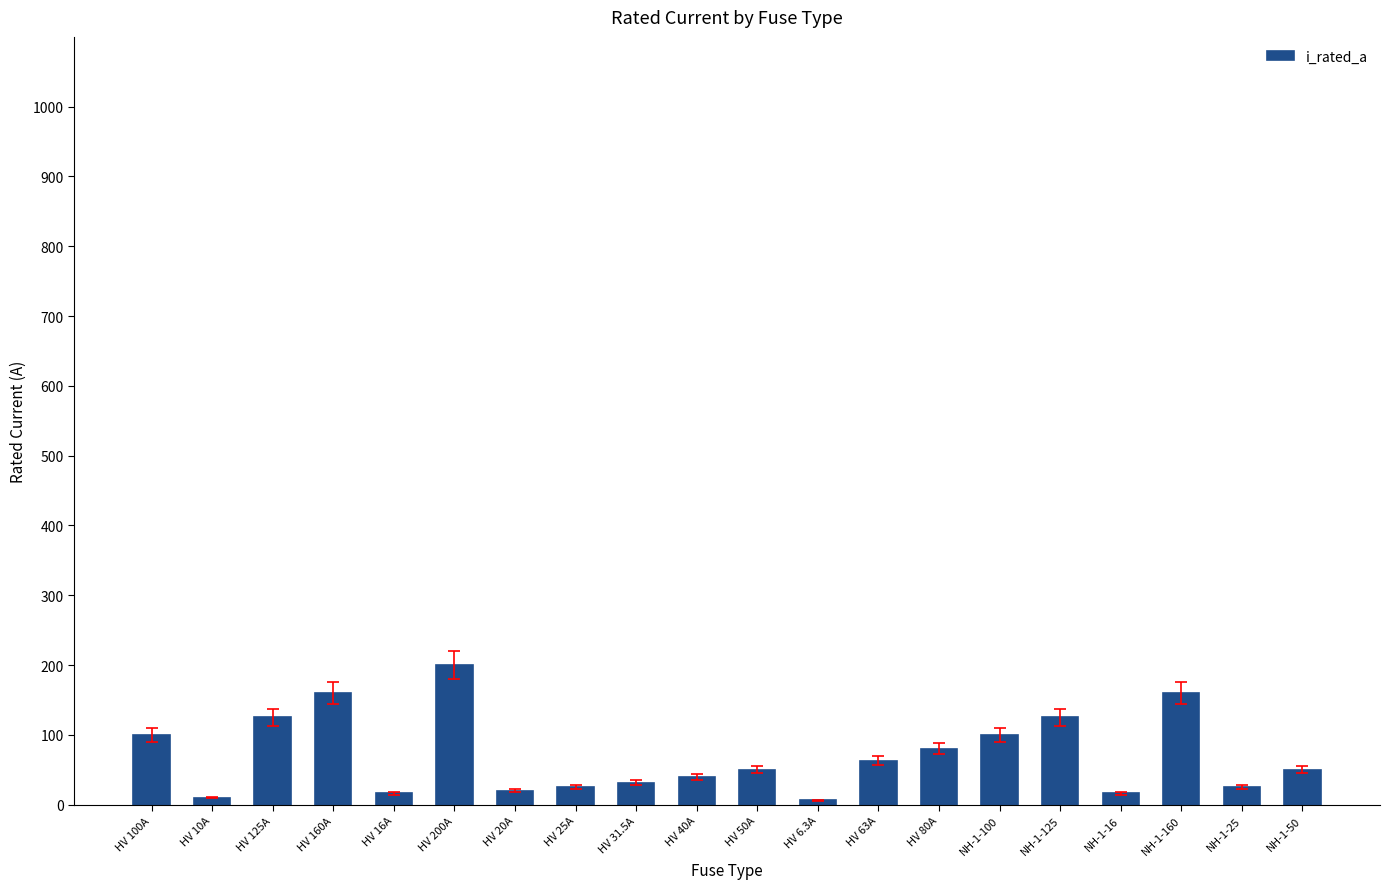

What is the difference between the second highest and minimum values?

153.7